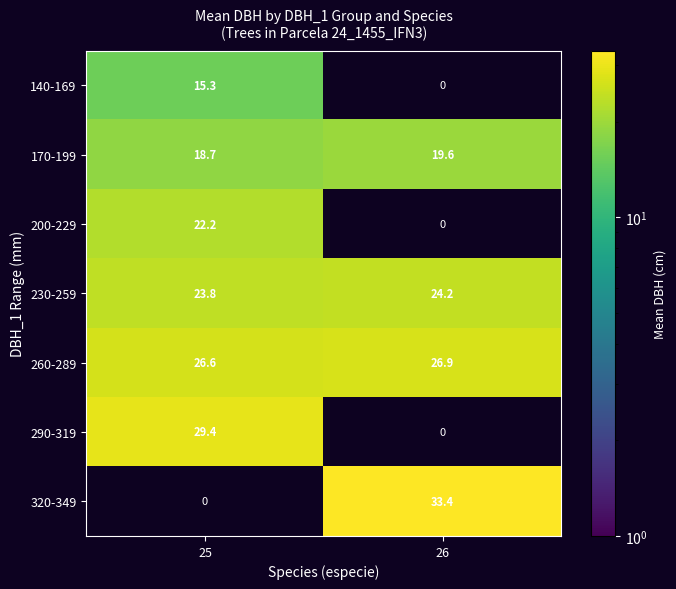

The 260-289 series shows 46.5 at 26. True or false?

False